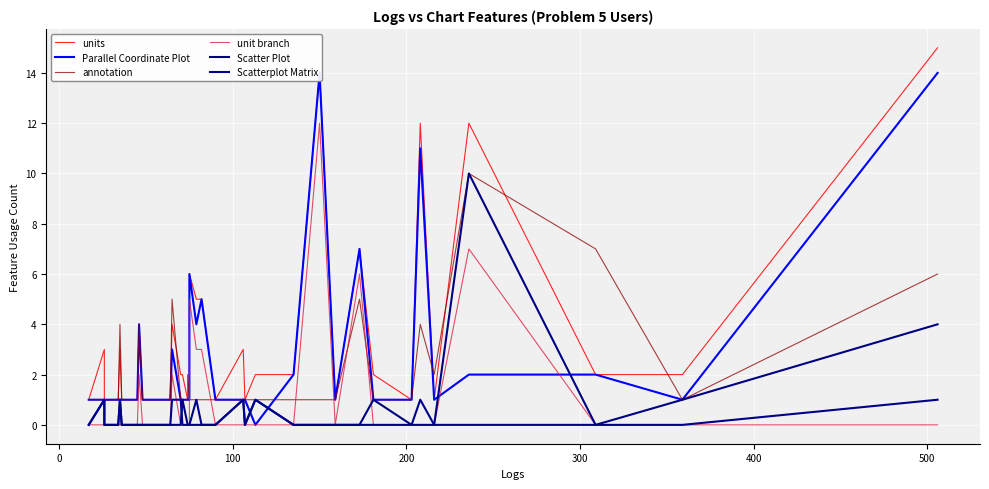

How many series are shown in this chart?

6